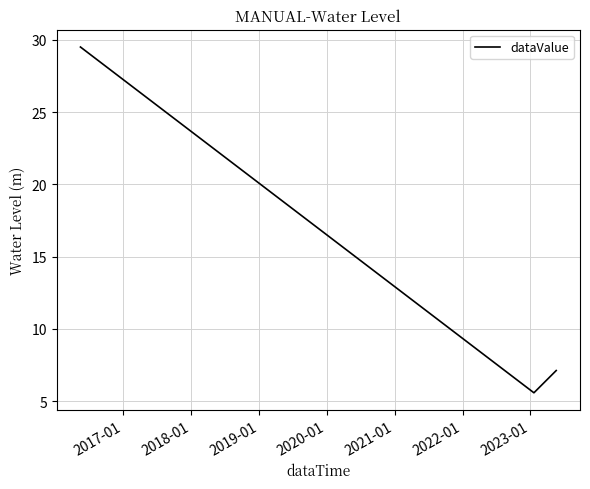

What is the sum of all values?

42.2